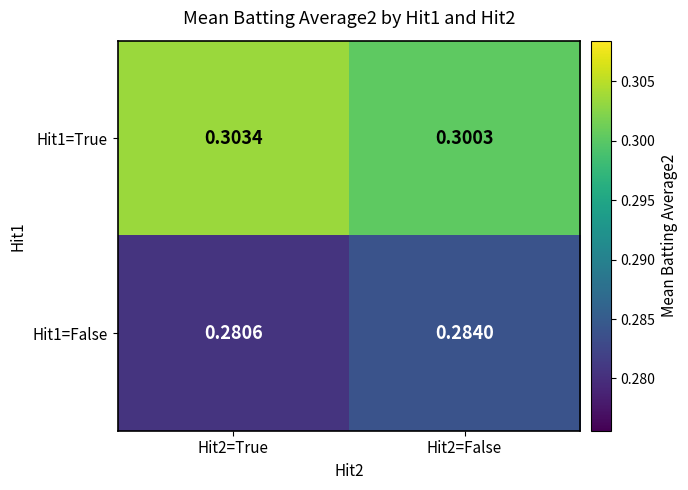

Is the value of Hit1=True at Hit2=True greater than the value of Hit1=False at Hit2=True?

Yes